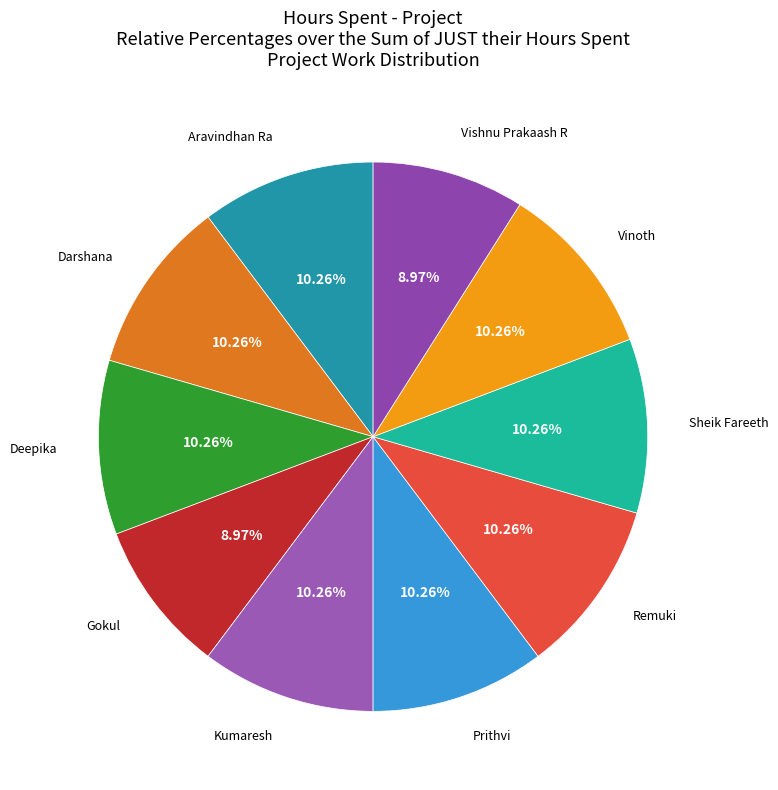

To the nearest percent, what is the average slice percentage?

10%